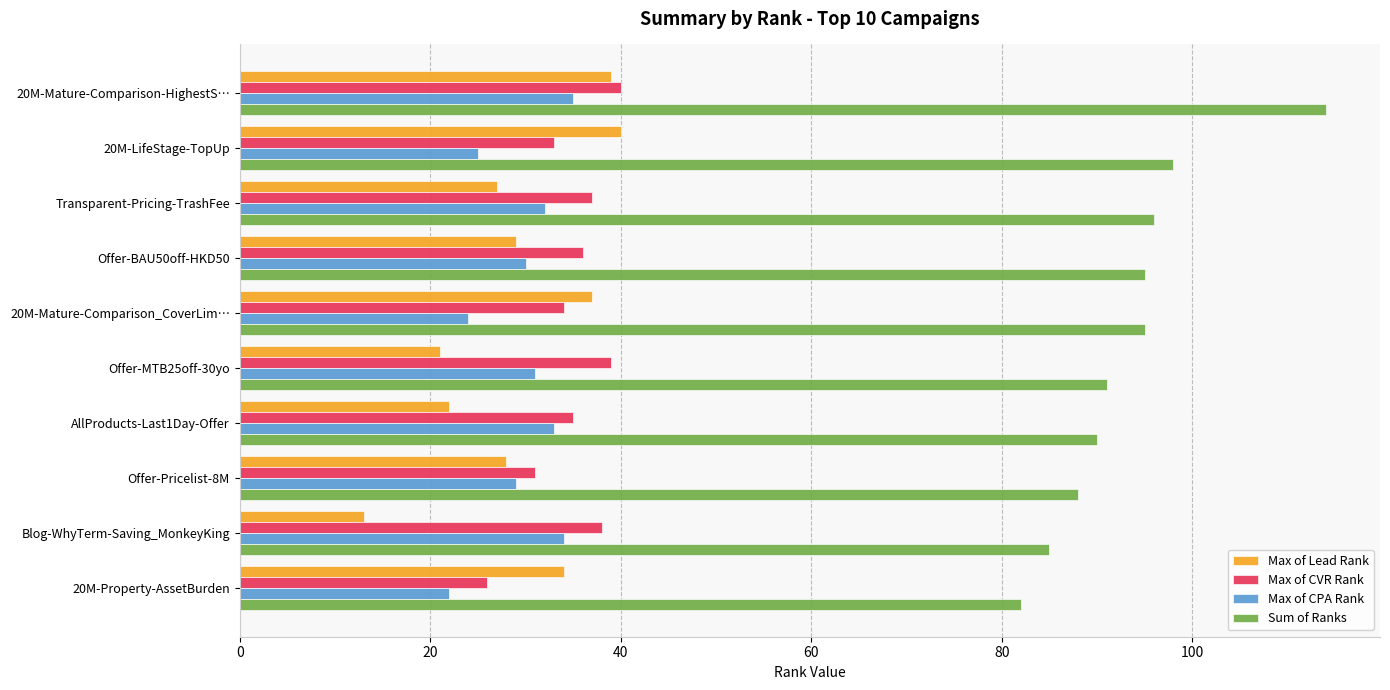

Which series has the largest total across all categories?

Sum of Ranks